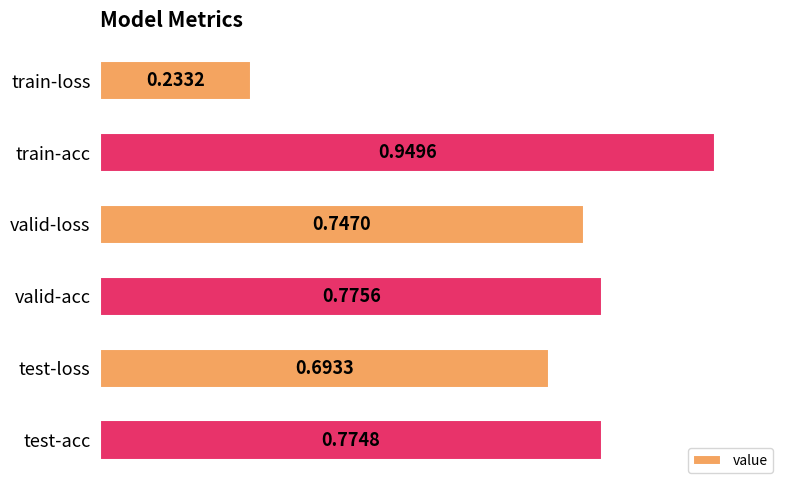

What is the difference between the maximum and second lowest values?

0.3